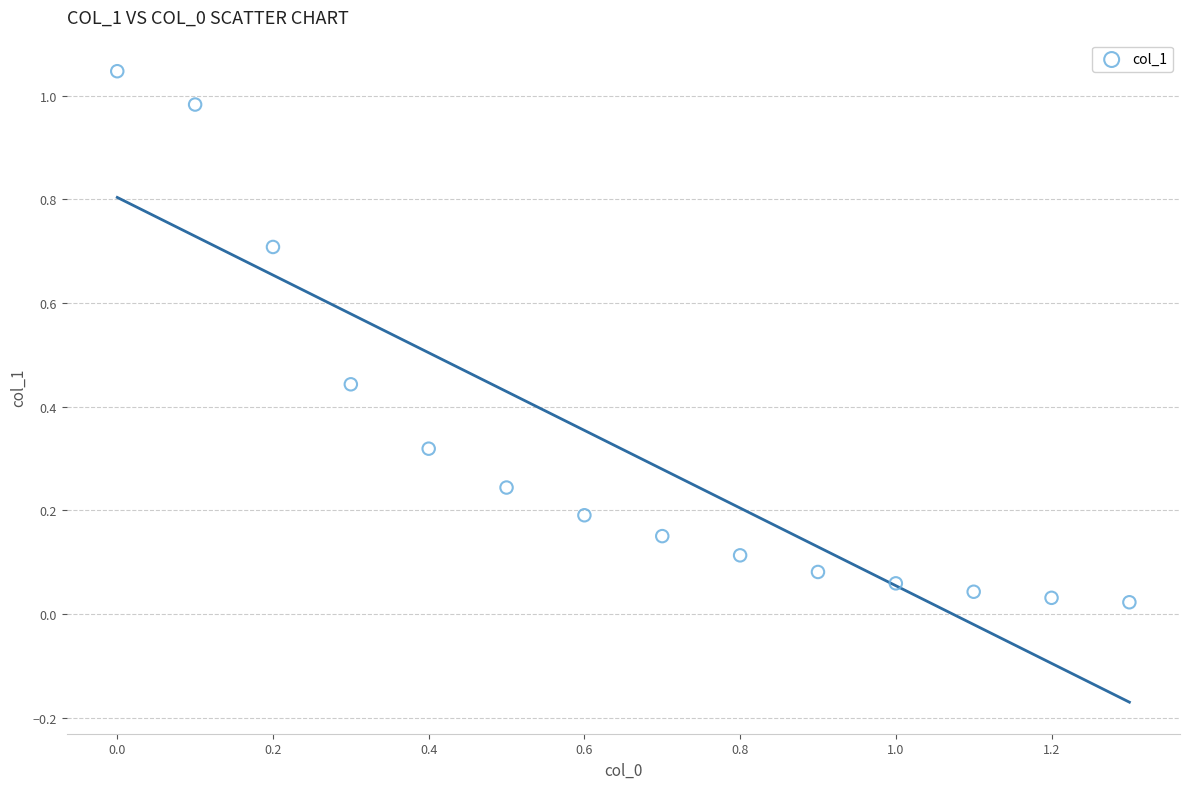

What is the range of X values (max minus min)?

1.3